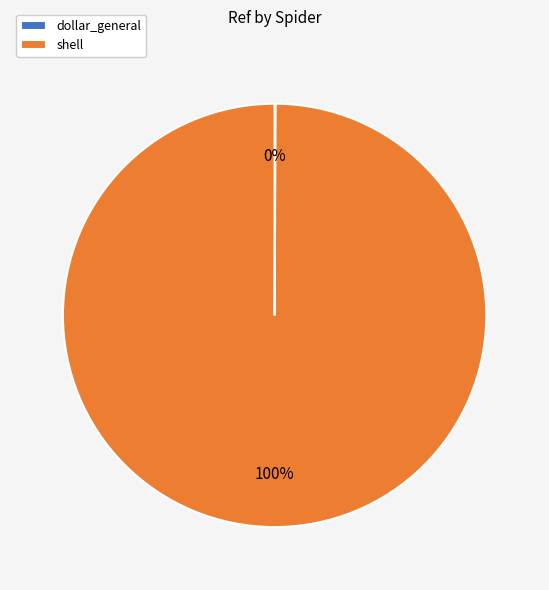

To the nearest percent, what is the difference between the largest and smallest slice percentages?

100%